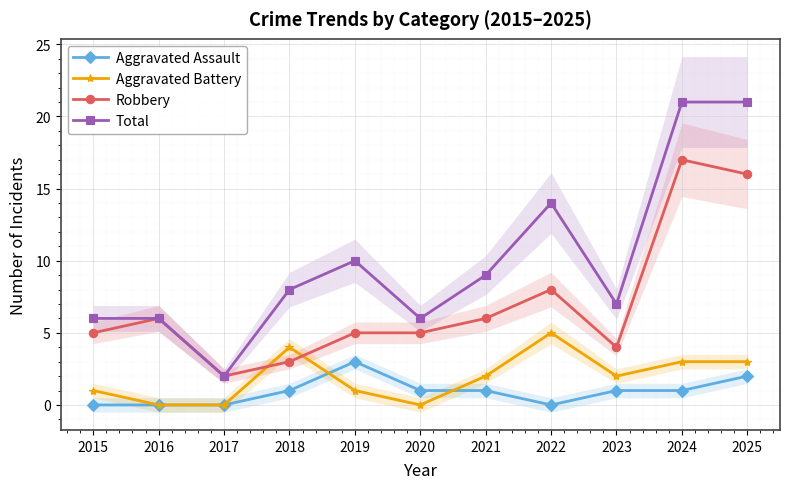

How many interior local peaks does the Aggravated Battery series have?

2